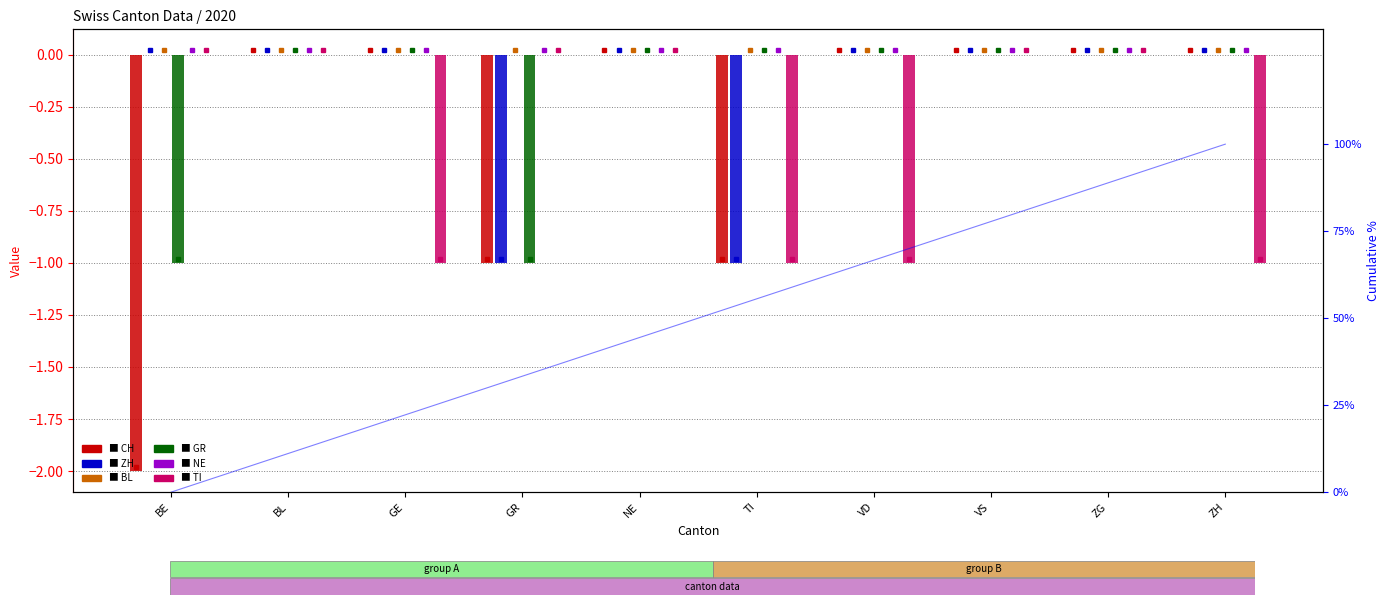

Which series has the largest range (max minus min)?

CH